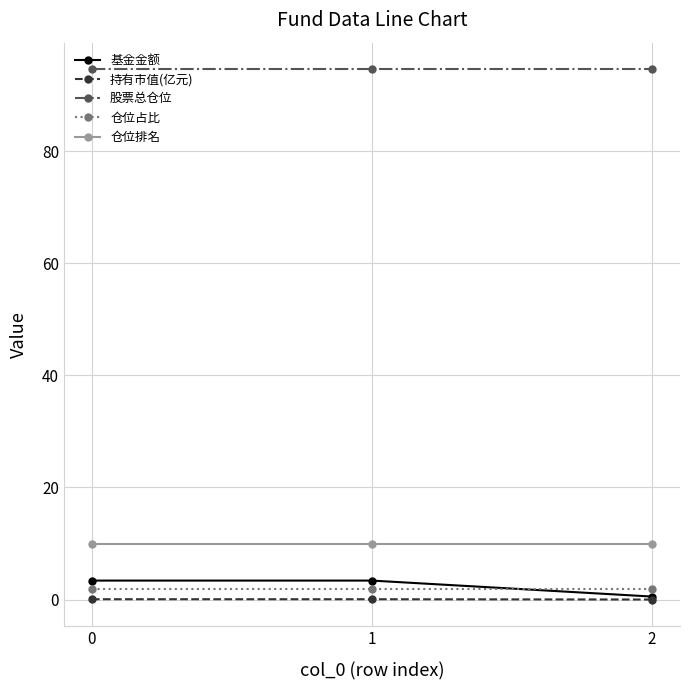

How many data points does each series have?

3